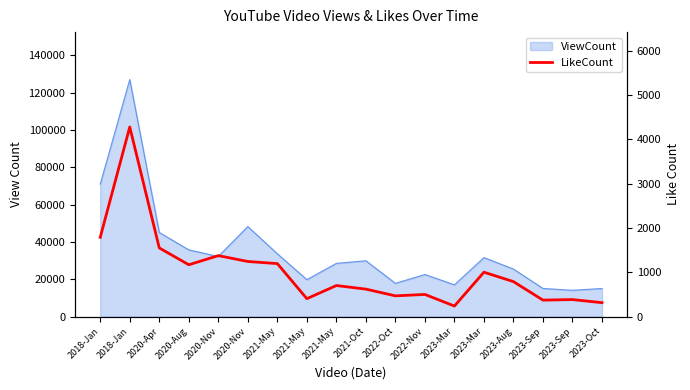

What is the difference between the second highest and minimum values?

1551